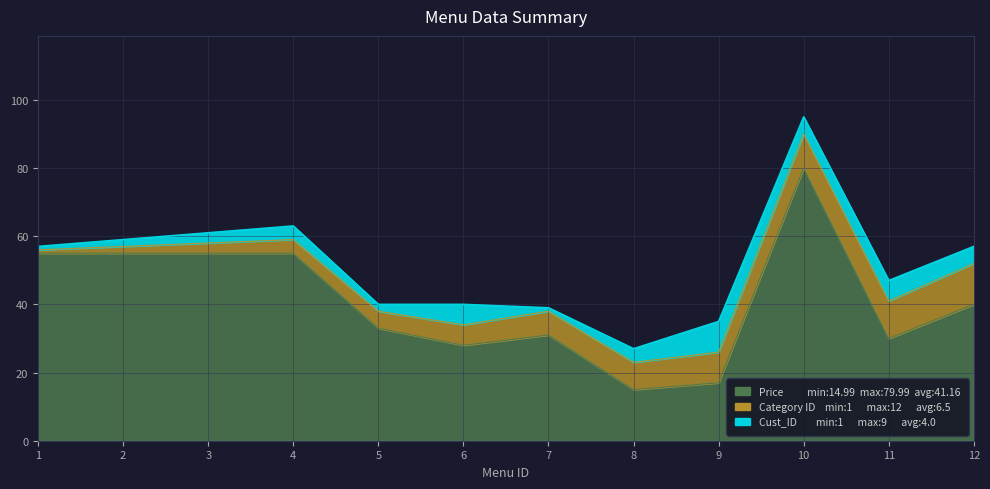

True or false: Price has more than 1 interior local peaks.

True